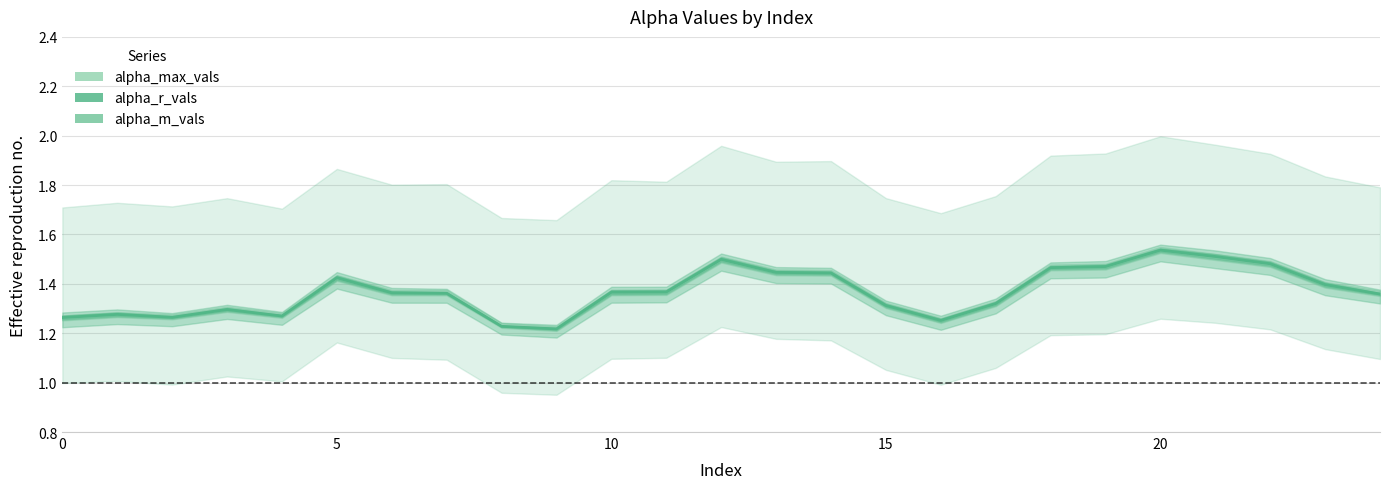

Is this an area chart (filled region under the line)?

No